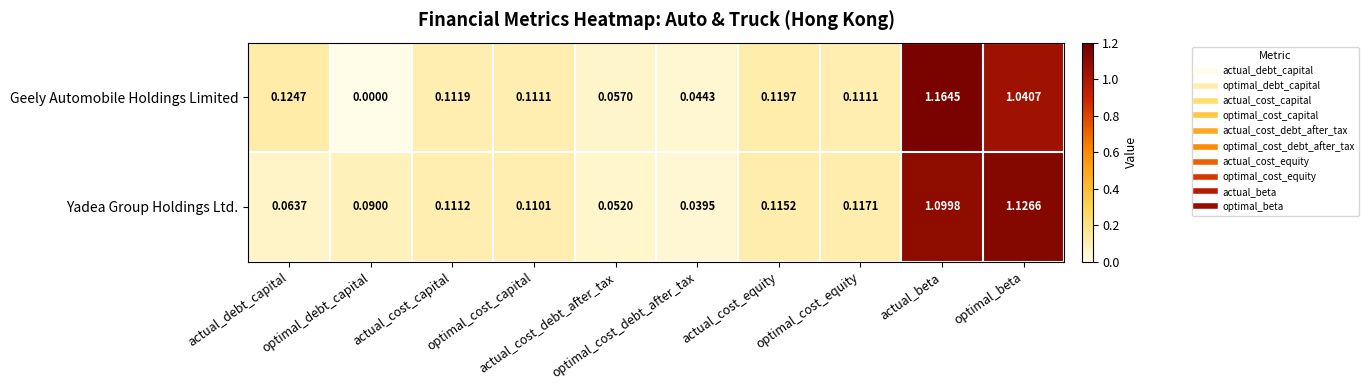

At which category is the sum across all series the highest?

actual_beta